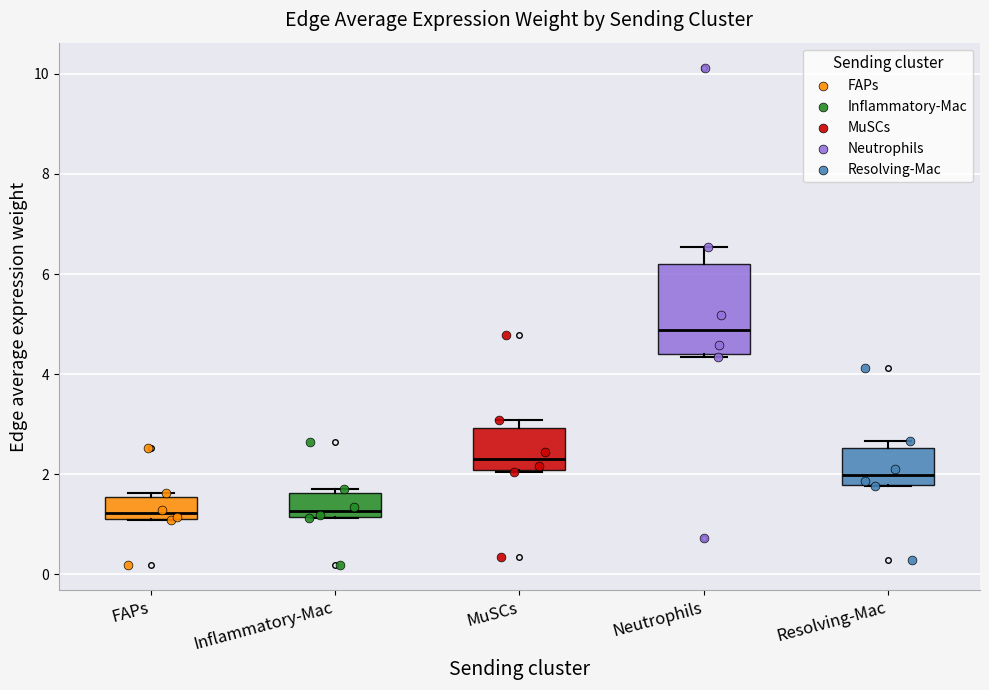

Where does the median line of the box for Neutrophils sit on the y-axis? The values are not printed on the chart, so give them approximately, as read against the axis.

4.8